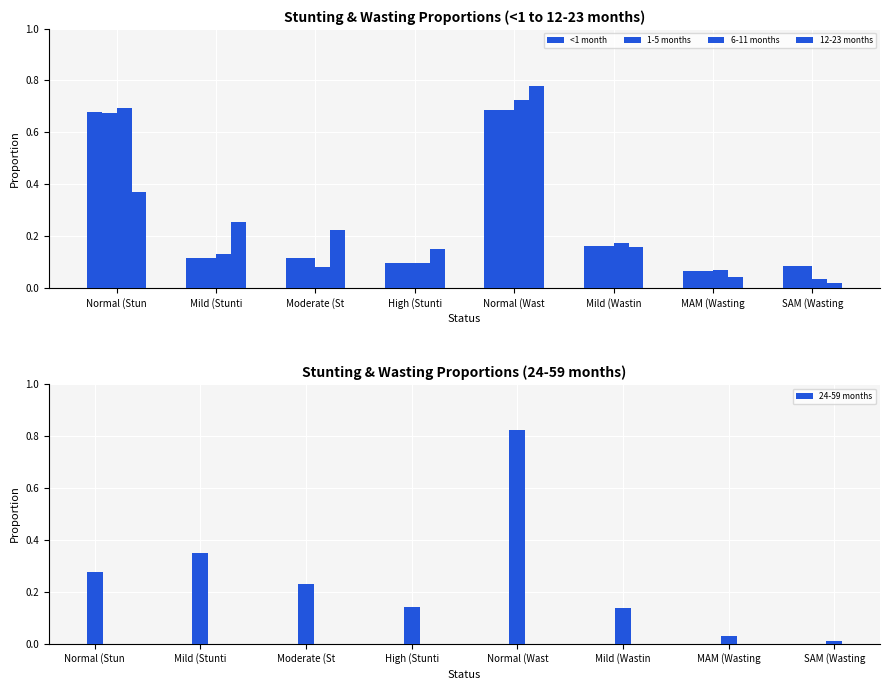

What is the label of the 6th bar from the right?

Moderate (St